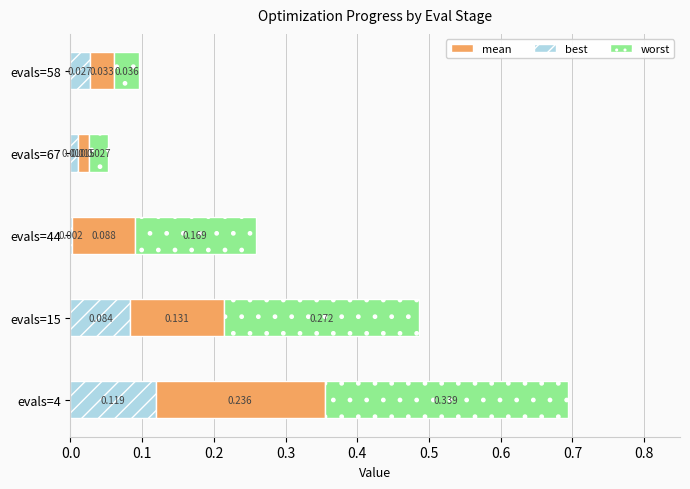

List the series in order of their peak value, highest first.

worst, mean, best